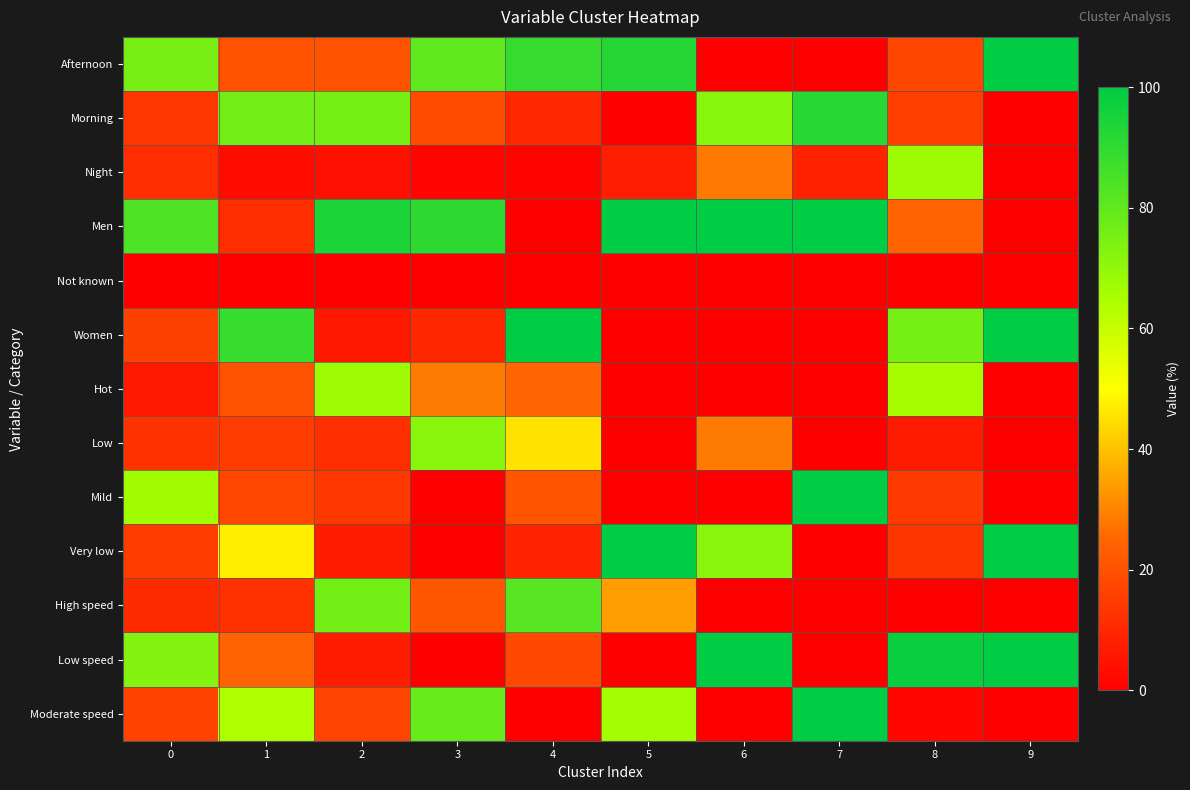

How many distinct data groups are displayed?

13